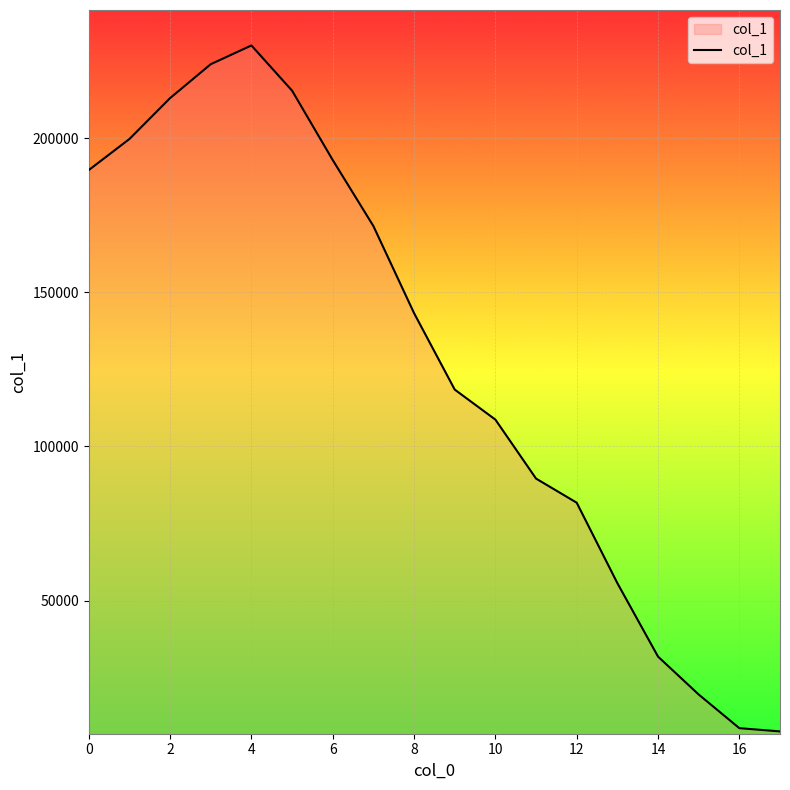

What is the smallest value displayed?

7526